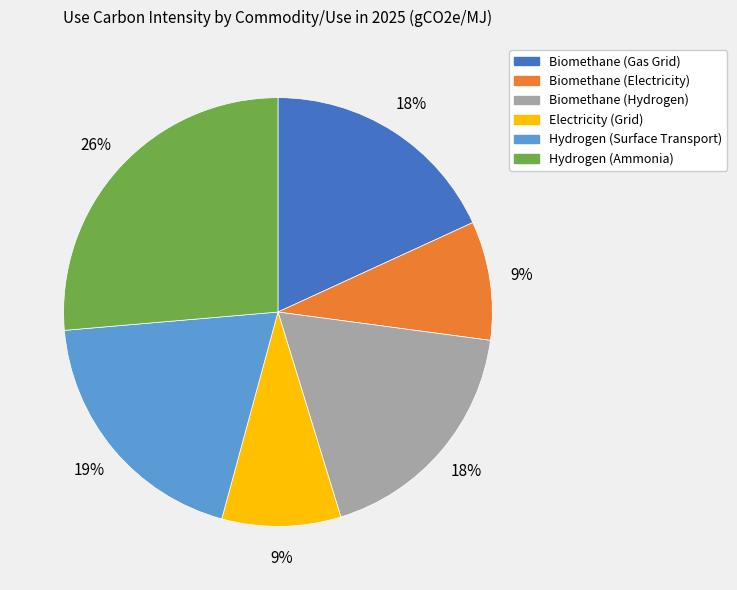

To the nearest percent, what percentage of the pie is Hydrogen (Surface Transport)?

19%